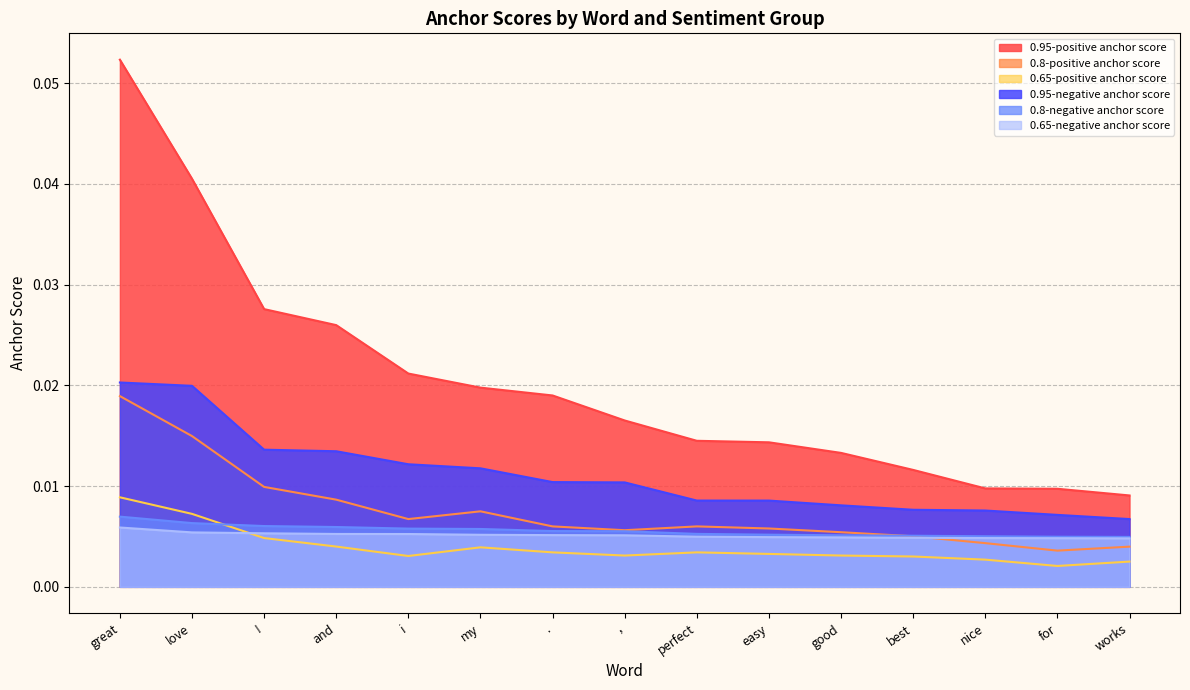

True or false: 0.65-negative anchor score and 0.95-negative anchor score intersect in this chart.

False